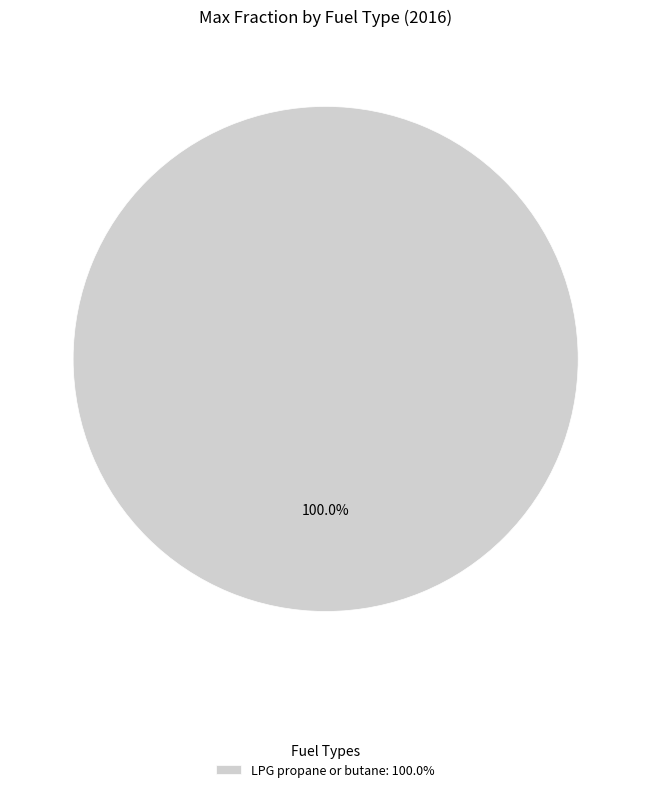

Rank the categories by value from lowest to highest.

LPG propane or butane: 100.0%